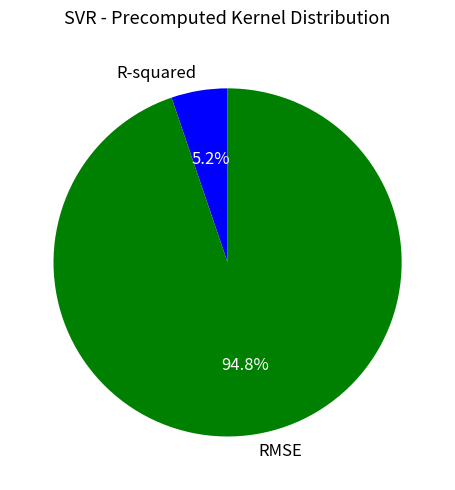

To the nearest percent, what portion does RMSE represent?

95%